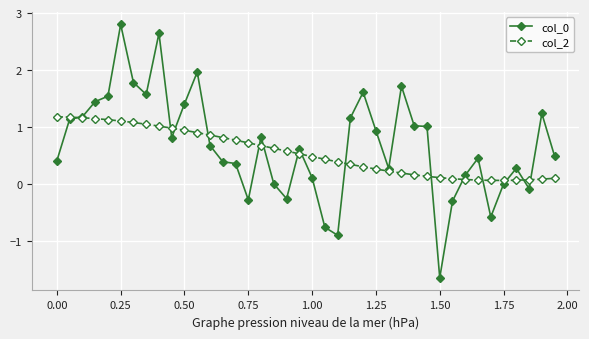

What is the highest value of the col_0 series?

2.8